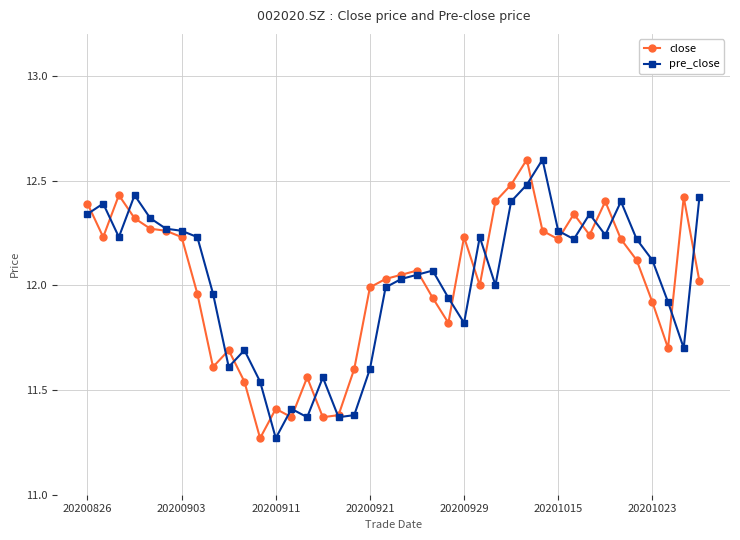

True or false: close has more than 1 points higher than both neighbors.

True